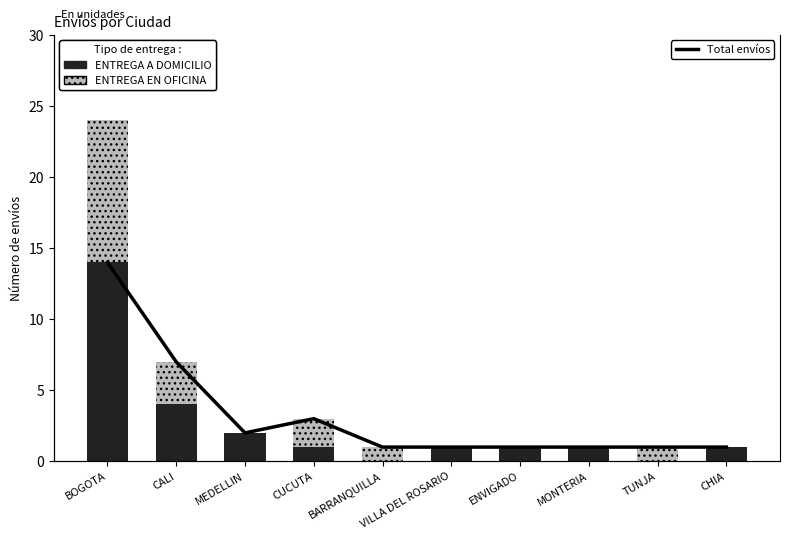

True or false: ENTREGA EN OFICINA has a value of 2 at TUNJA.

False